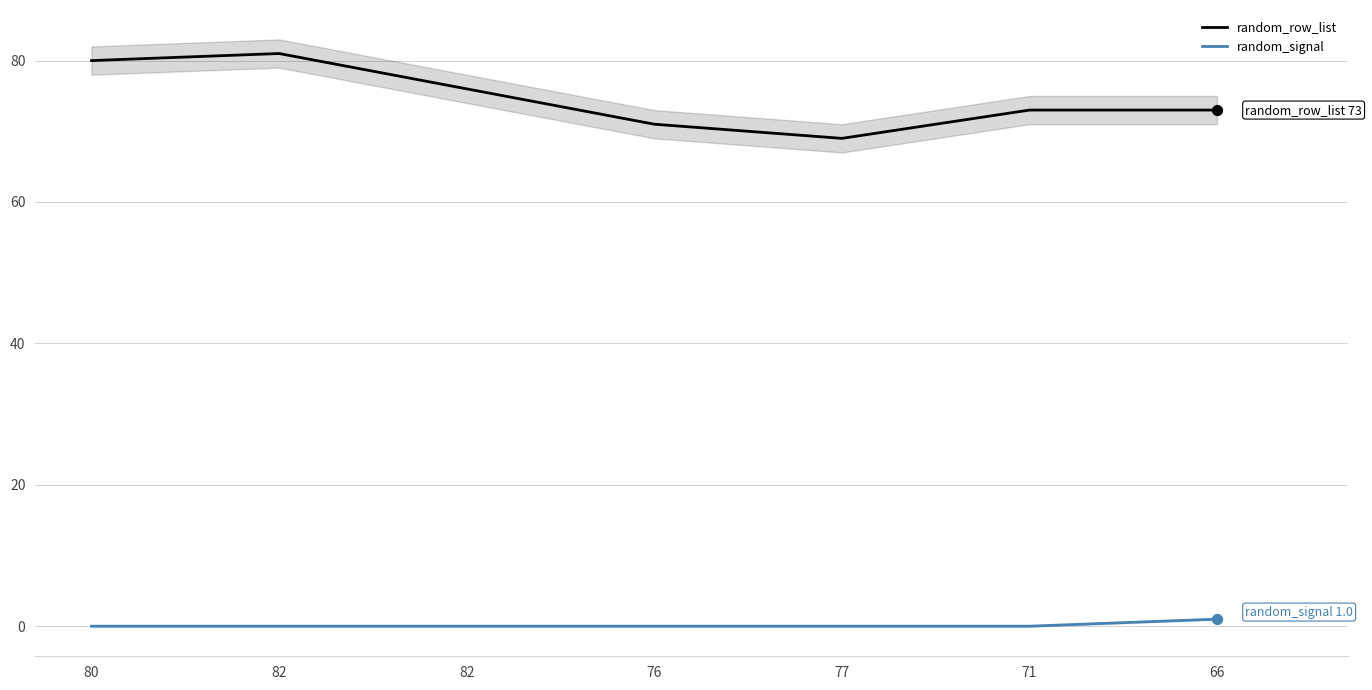

Which series reaches the minimum Y coordinate?

random_signal